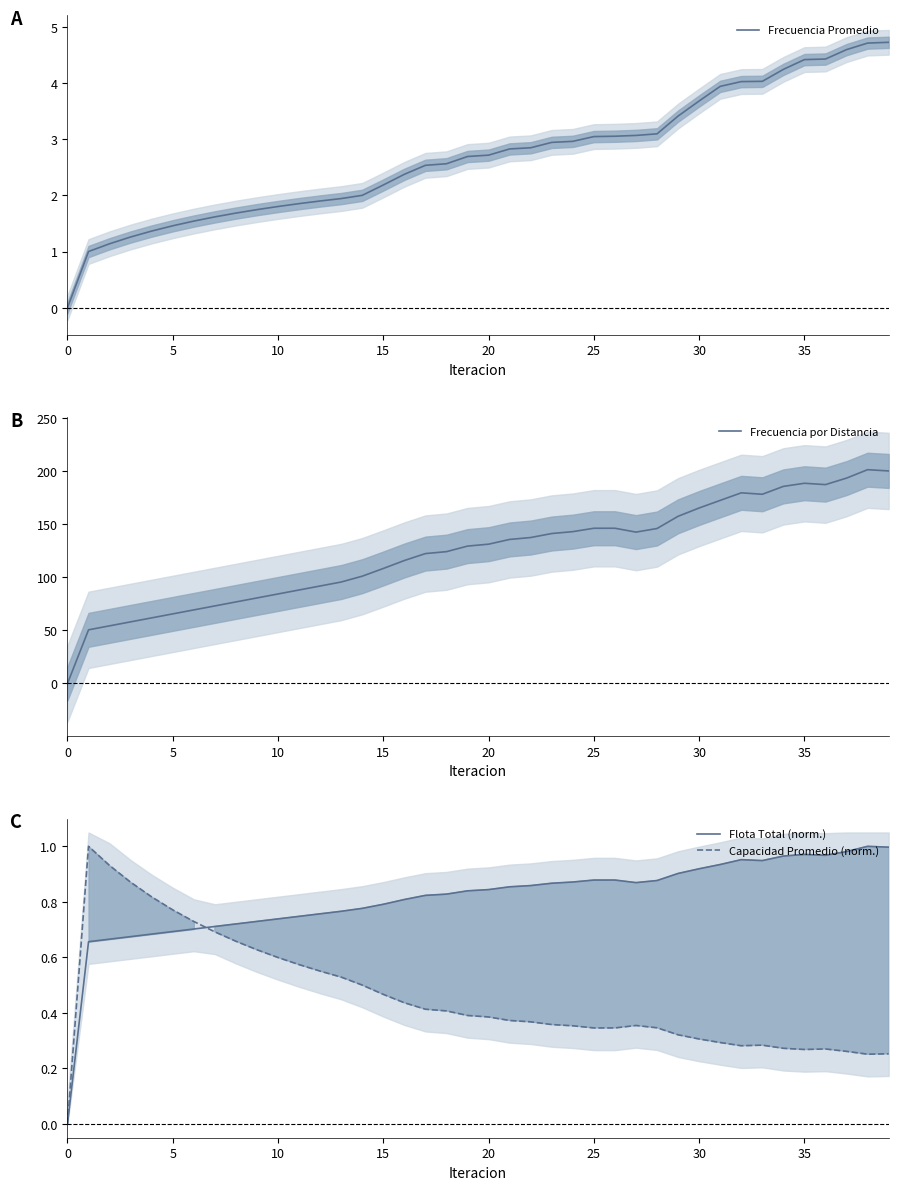

What is the value of the Flota Total (norm.) point at the 30th from the left?

0.9